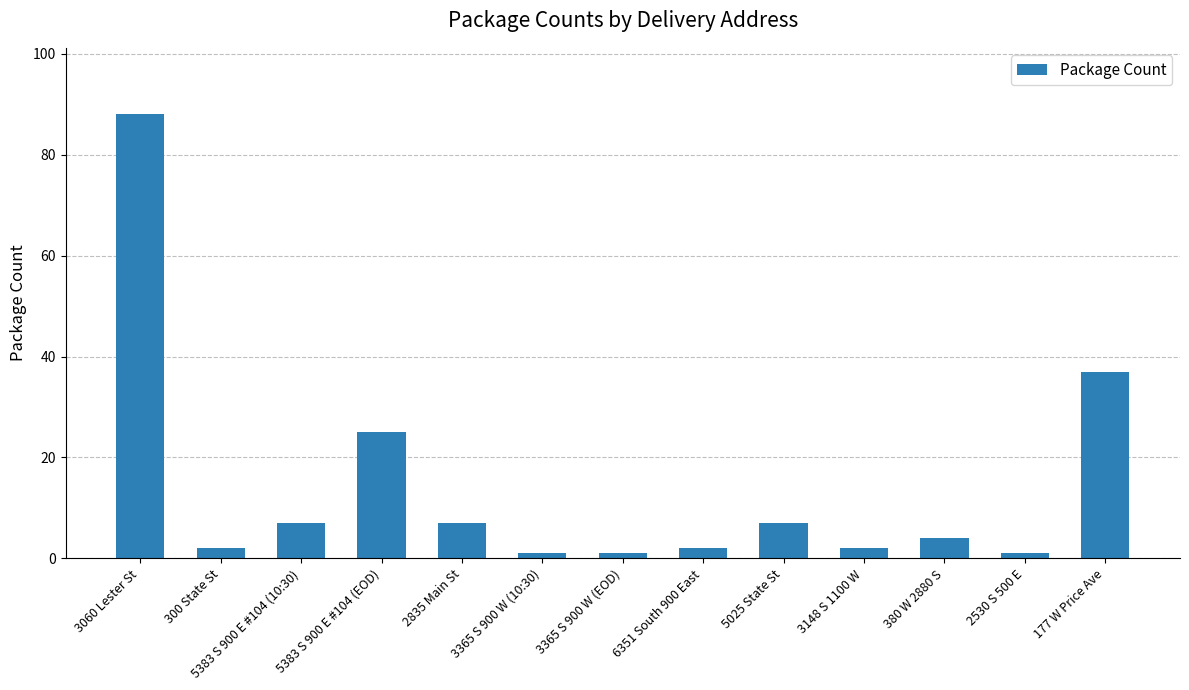

What is the sum of the values at 177 W Price Ave and 3148 S 1100 W?

39